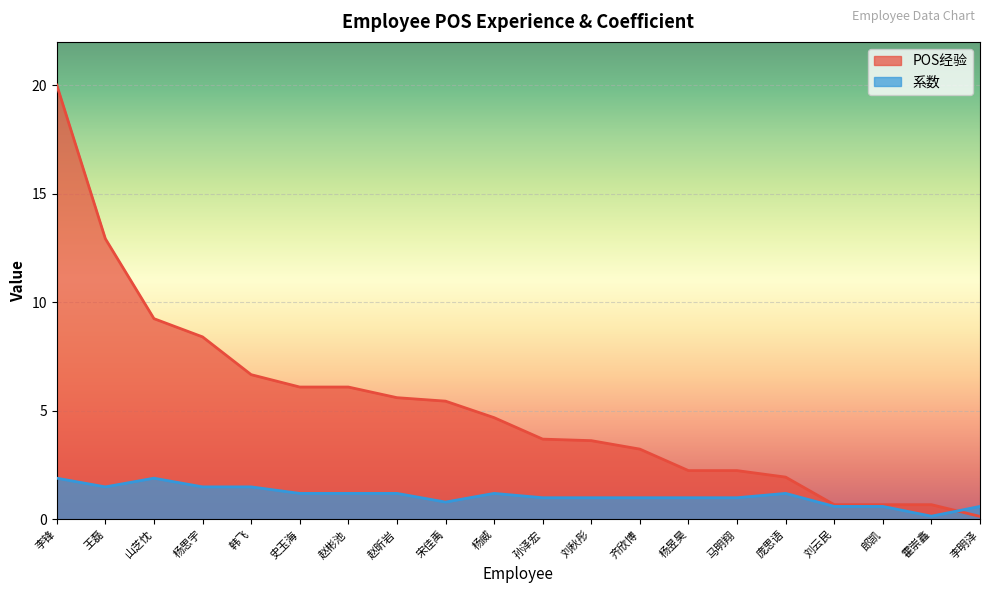

What is the label of the 20th point from the left?

李明泽